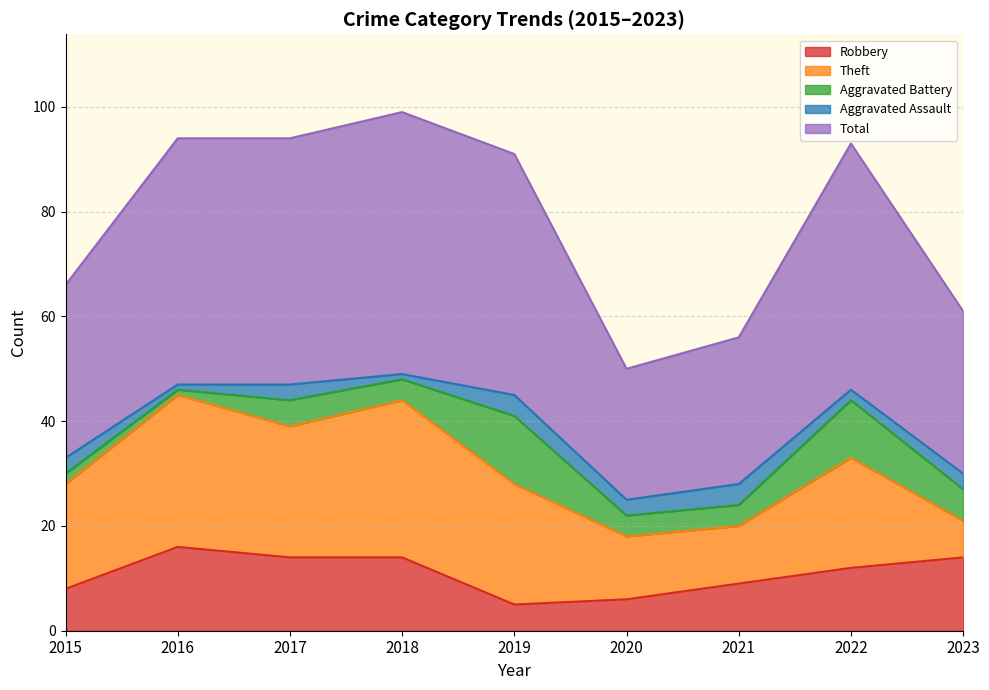

Read the Robbery value at 2017, to the nearest 10.

10